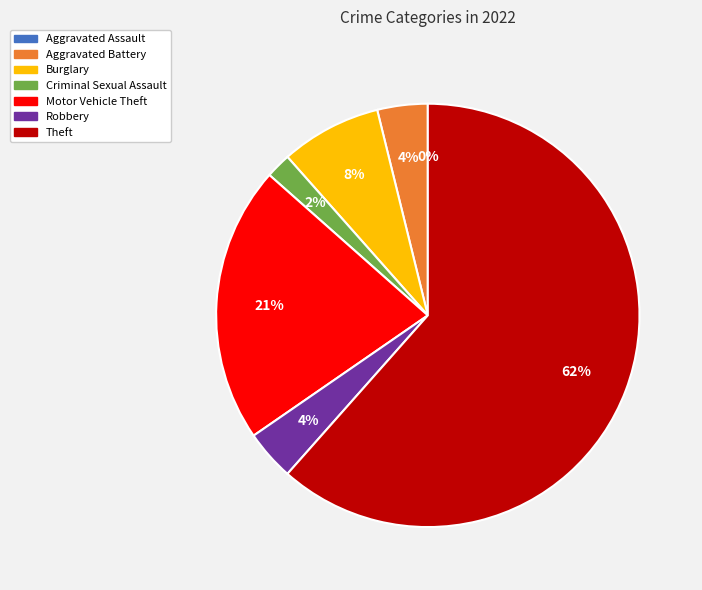

Count the number of slices in the pie.

7